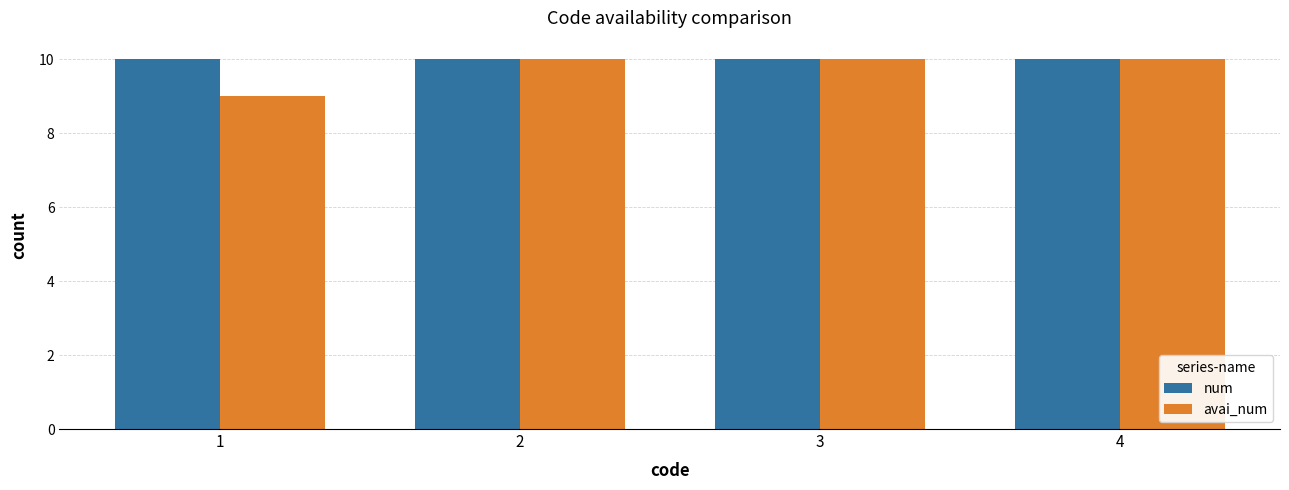

Reading left to right, transcribe all the data shown in this chart.

num: 1=10	2=10	3=10	4=10
avai_num: 1=9	2=10	3=10	4=10